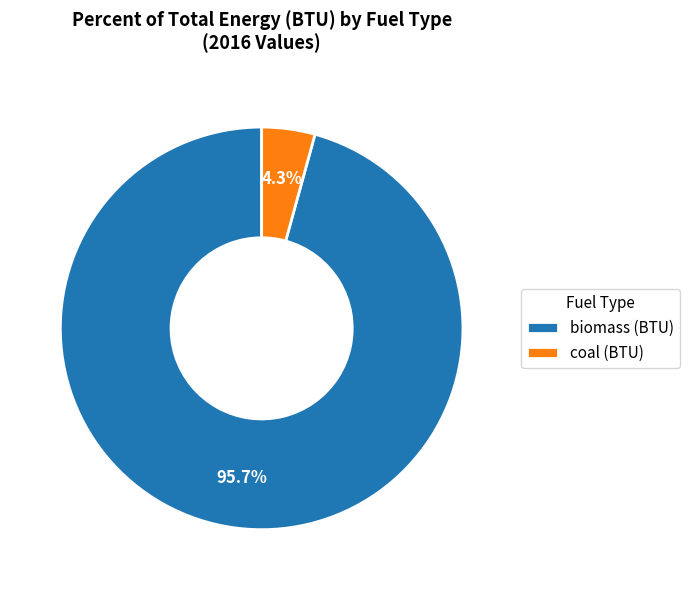

How much of the chart is everything except biomass (BTU)?

4.3%